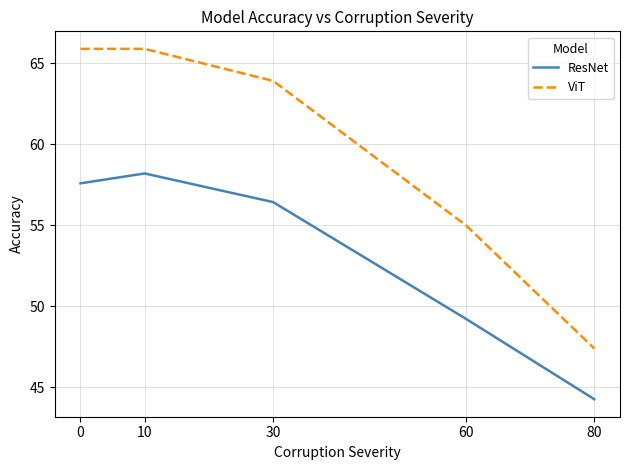

Which series has the largest range (max minus min)?

ViT